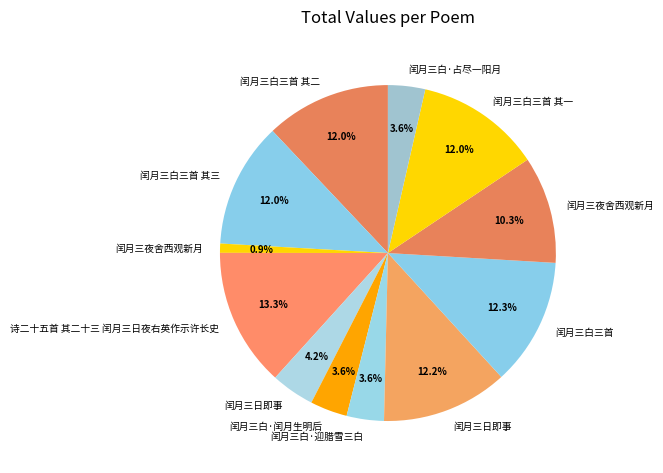

How many segments does this pie chart have?

12